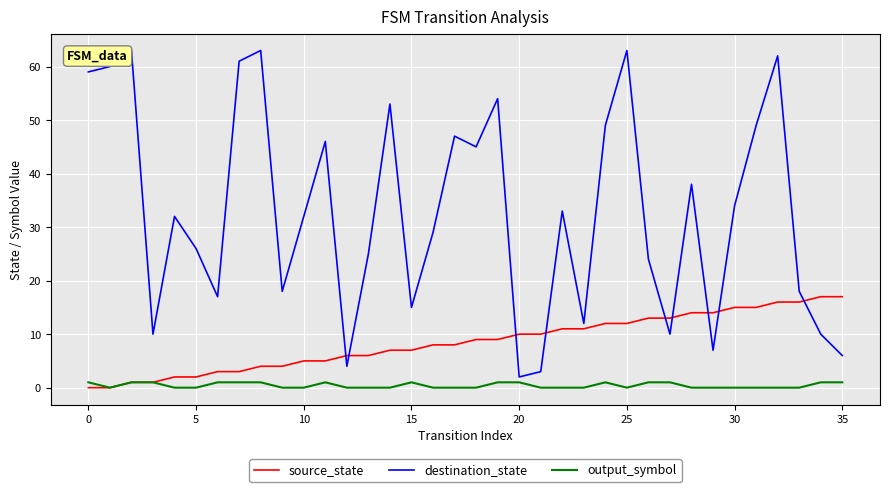

What is the difference between the maximum and minimum values in the destination_state series?

61